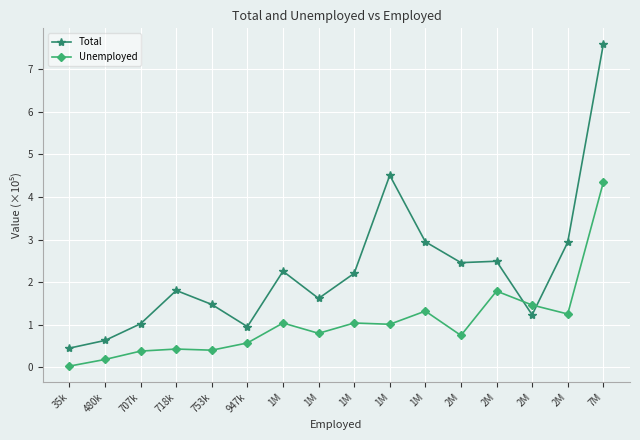

List the series in order of their overall mean, lowest first.

Unemployed, Total